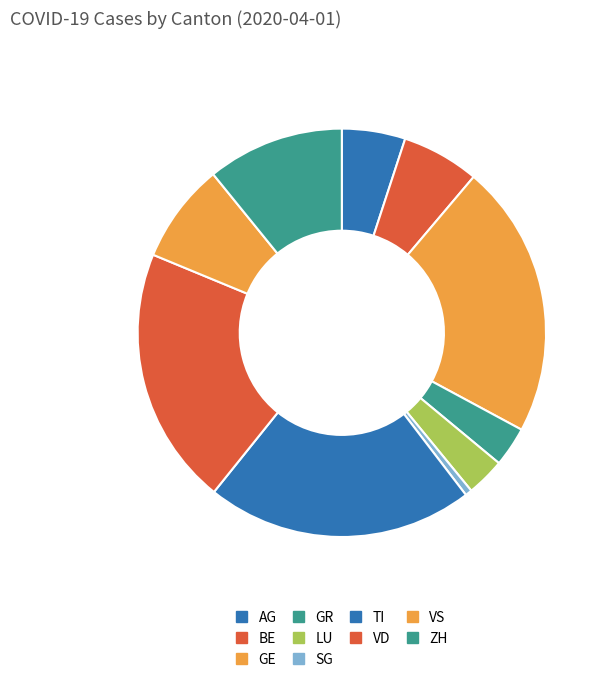

Does GR account for over 50% of the chart?

No